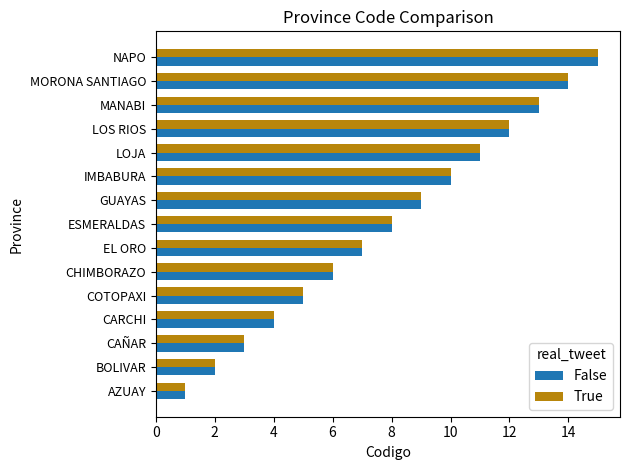

How many series are shown in this chart?

2